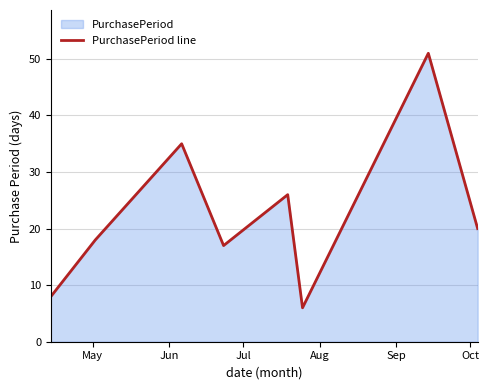

How many data points does each series have?

8